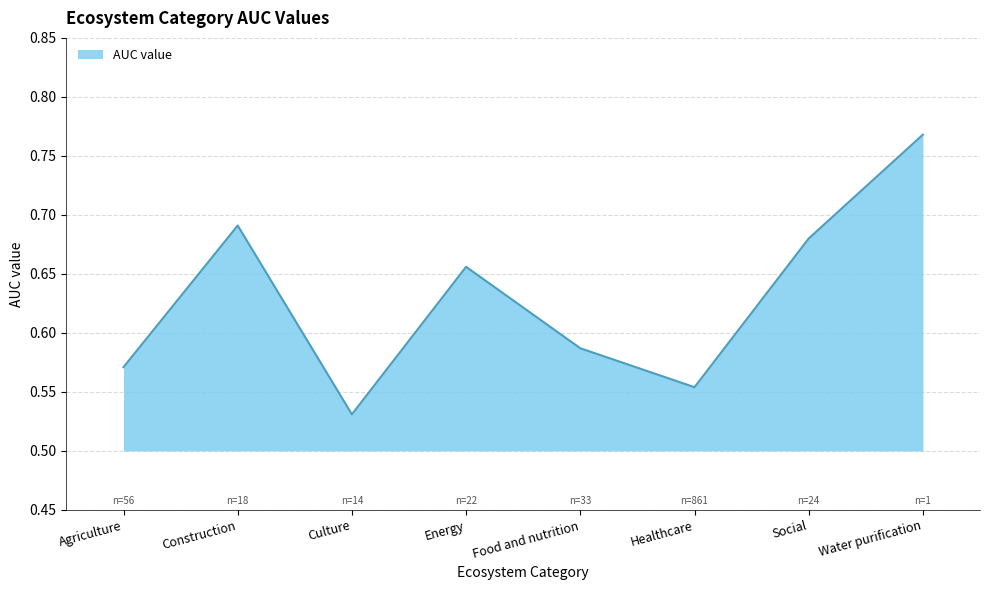

What is the sum of the values at Food and nutrition and Social?

1.3